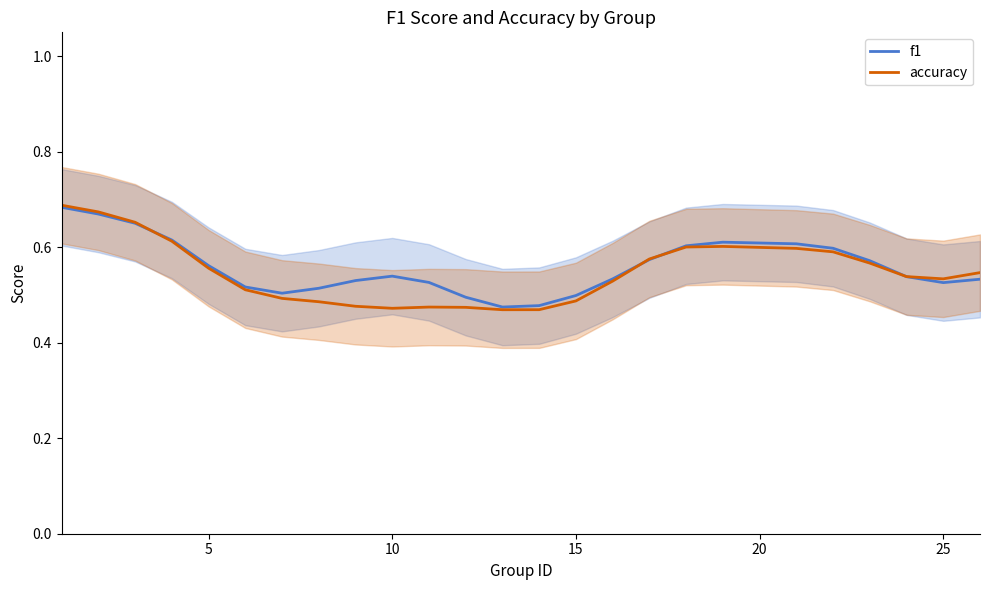

What is the difference between the f1 values at 5 and 15?

0.1